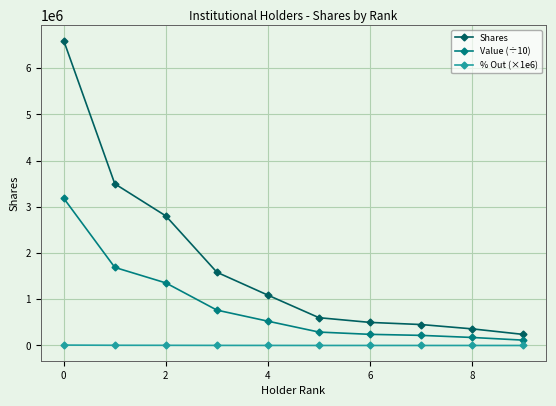

True or false: Shares and Value (÷10) cross at least once.

False